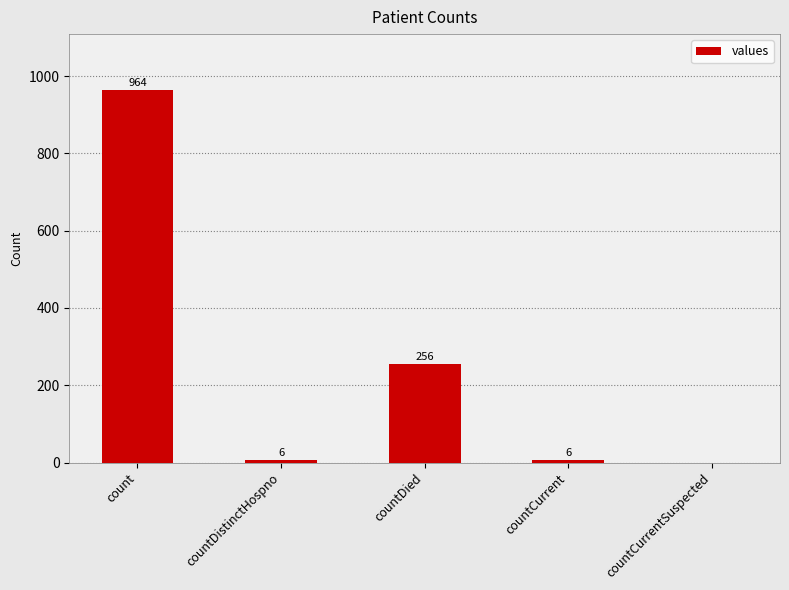

What is the sum of the values at countDied and countCurrentSuspected?

256